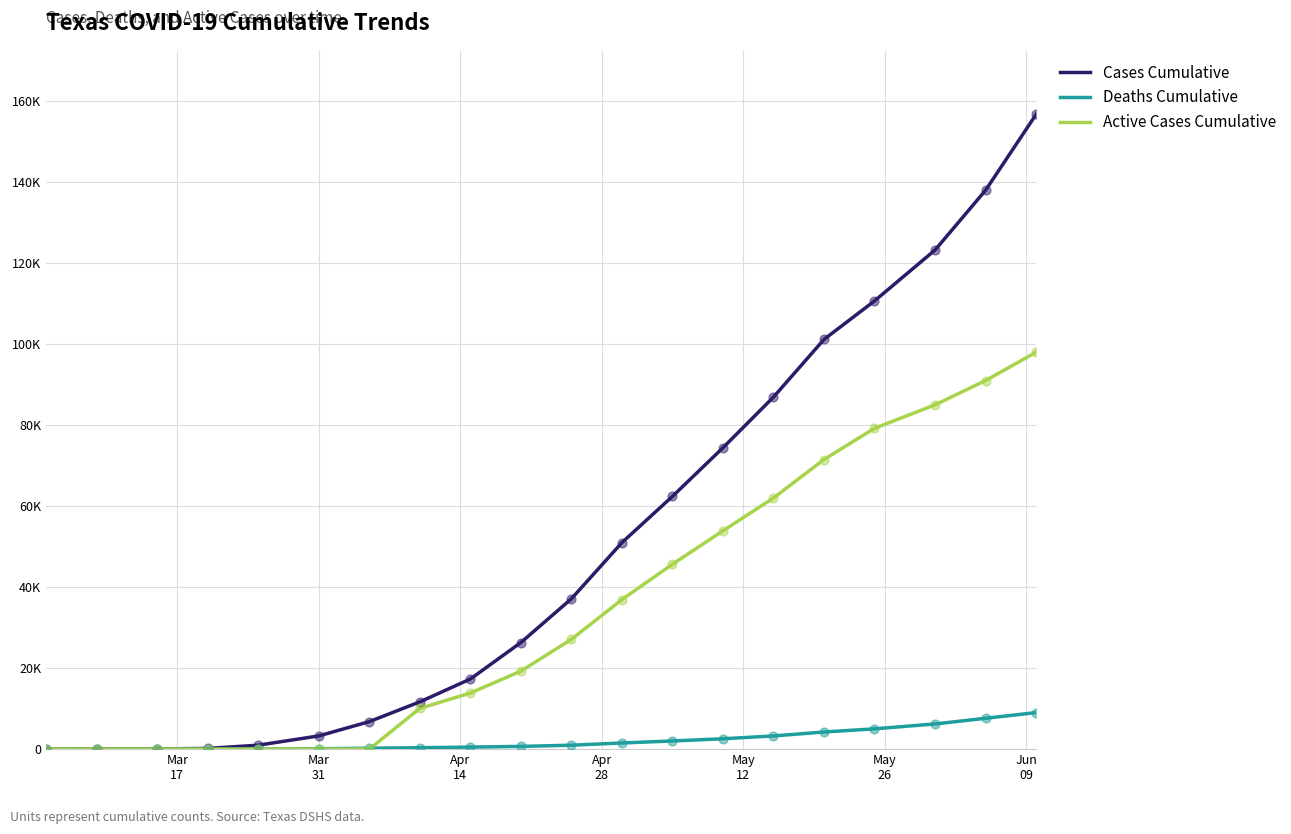

What are all the series names shown in the legend?

Cases Cumulative, Deaths Cumulative, Active Cases Cumulative